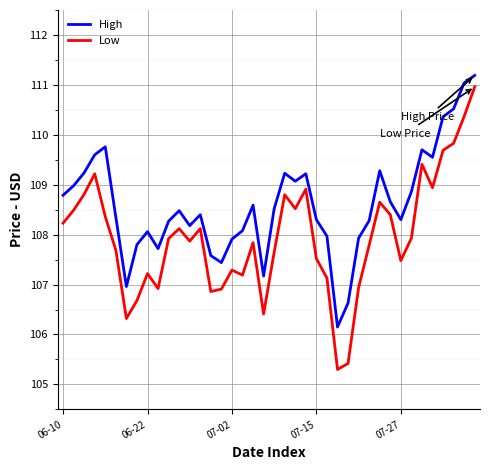

How many values in the Low series exceed 107?

31